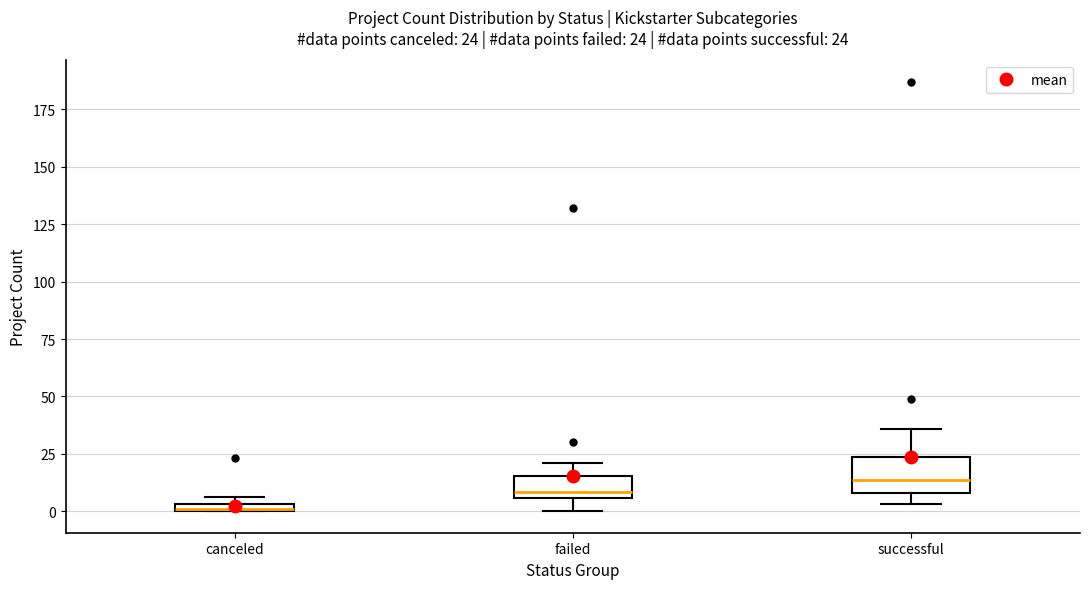

Which box is the tallest, from its lower edge to its upper edge?

successful